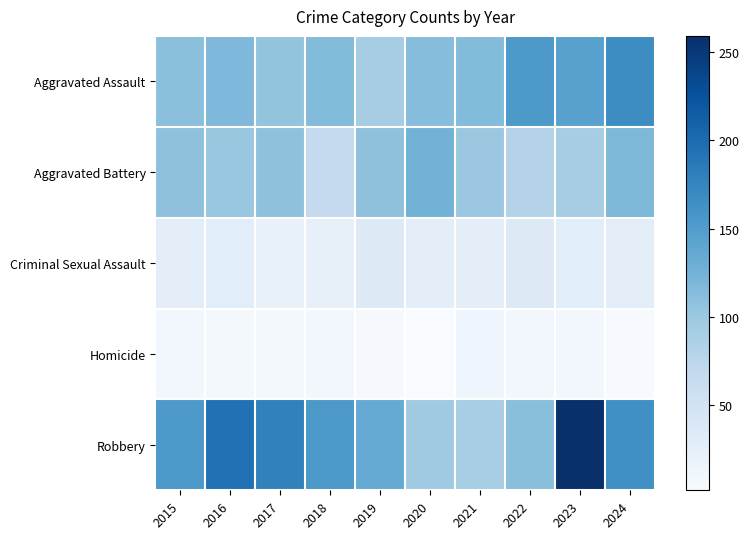

Which has a higher value, 2020 or 2018?

2018